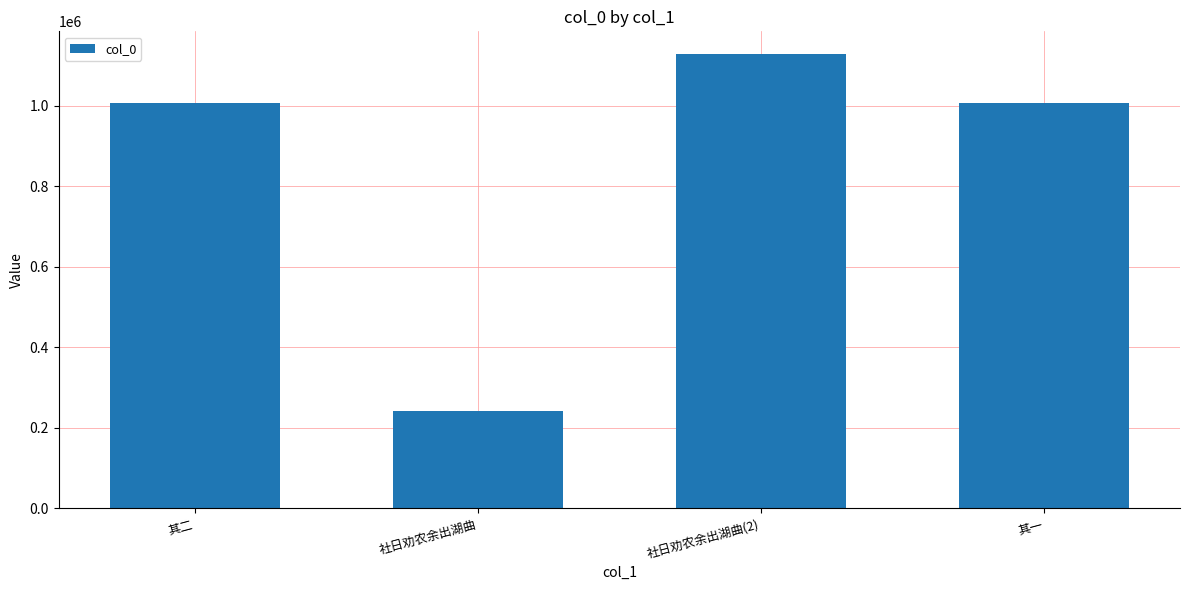

What is the minimum value shown in the chart?

242764